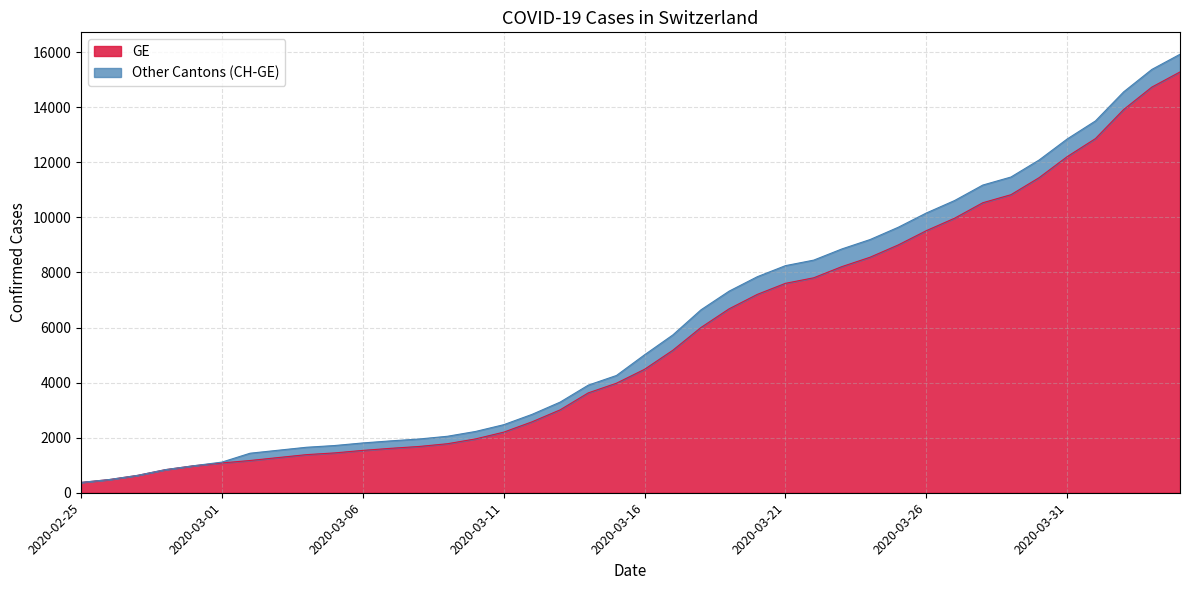

What is the label of the 34th point from the left?

2020-03-29